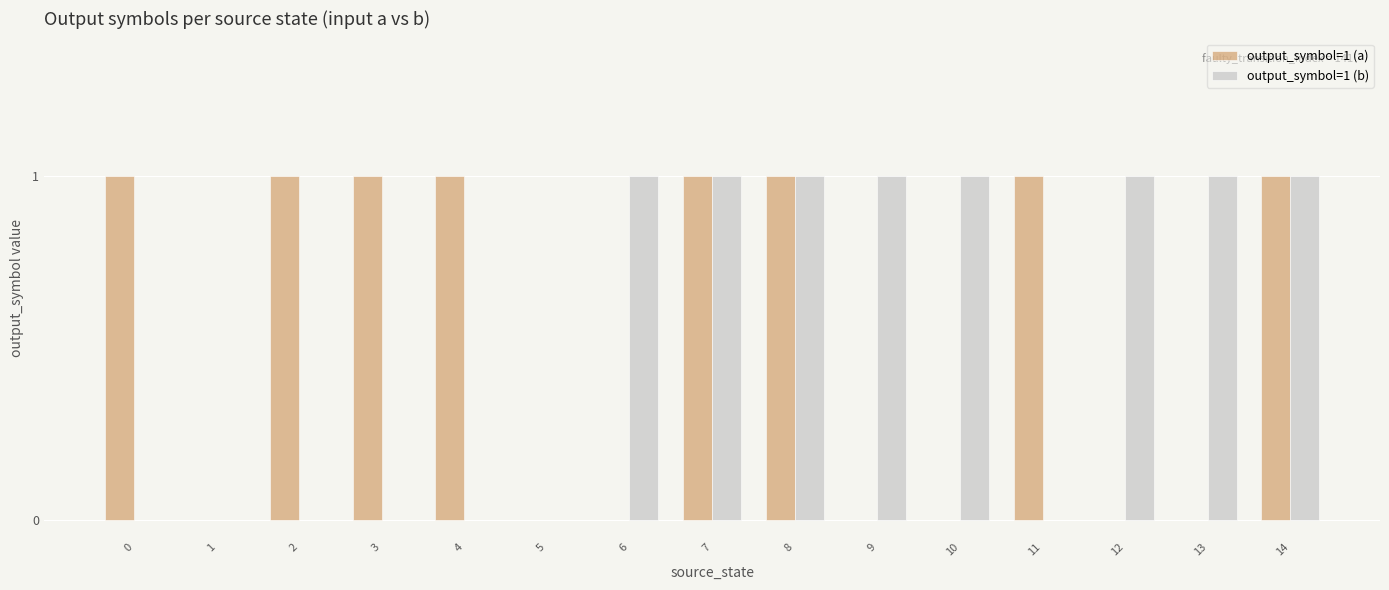

Between 1 and 9, which series saw the biggest shift?

output_symbol=1 (b)